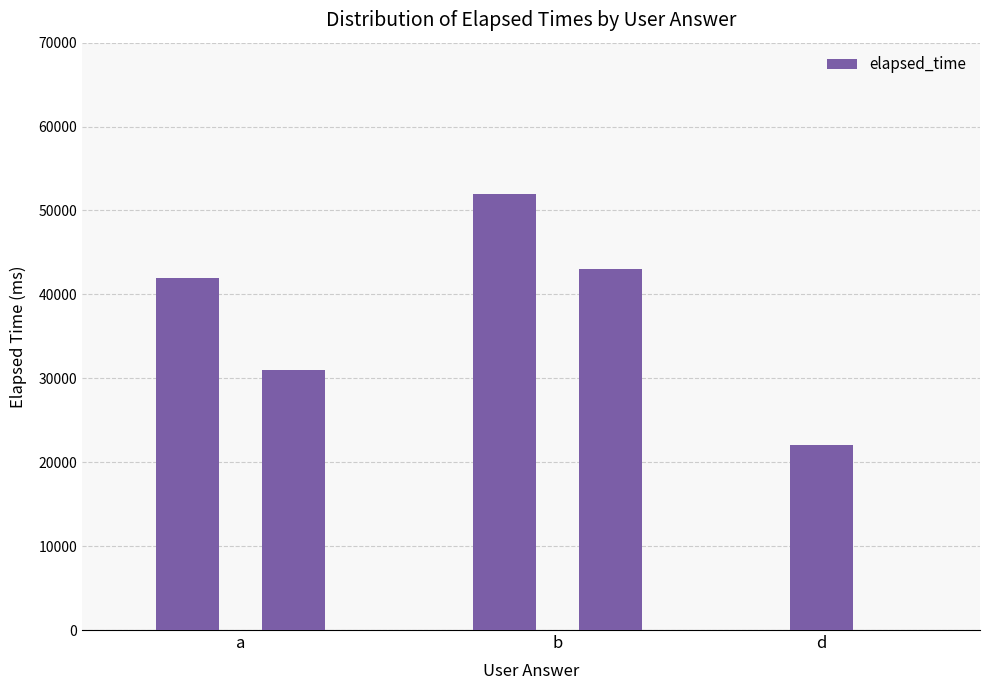

How many data points are less than 42000?

2